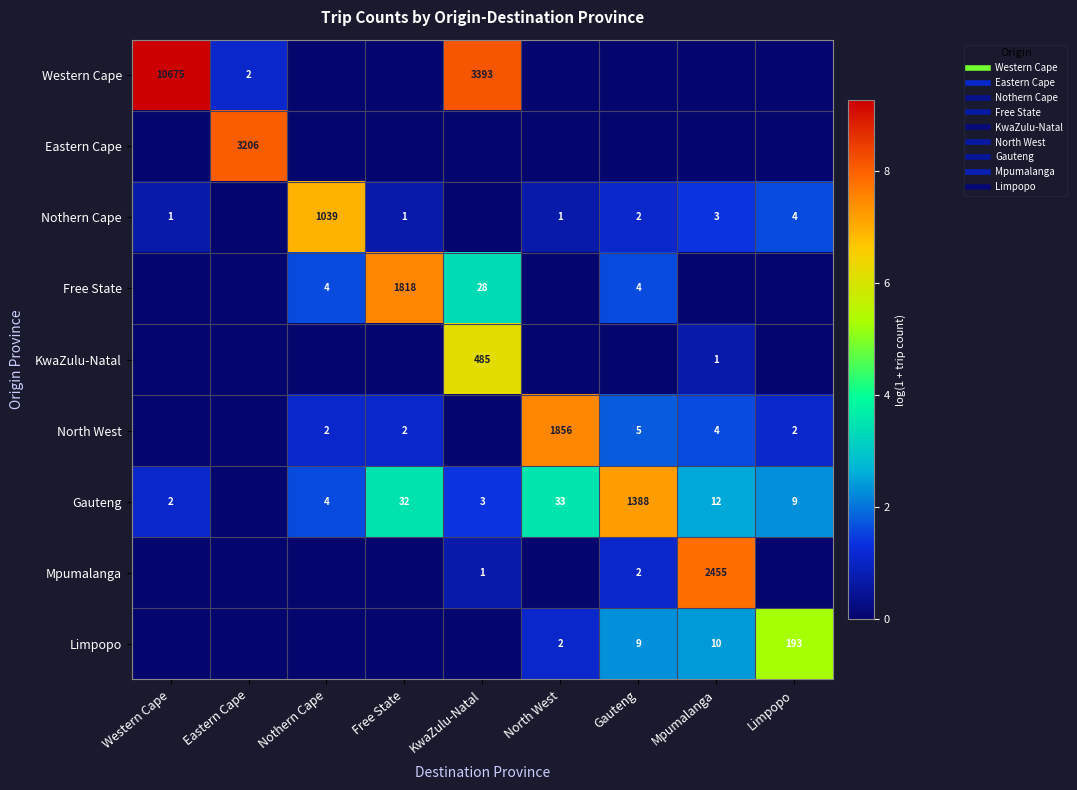

Which category has the lowest value in the Gauteng series?

Eastern Cape